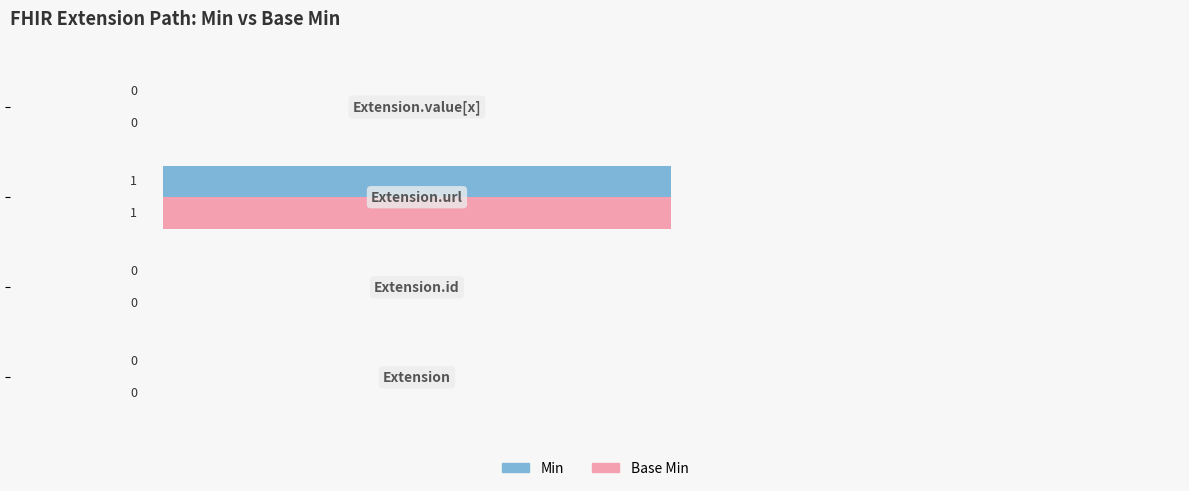

Count the Base Min values in the range 0 to 1.

4